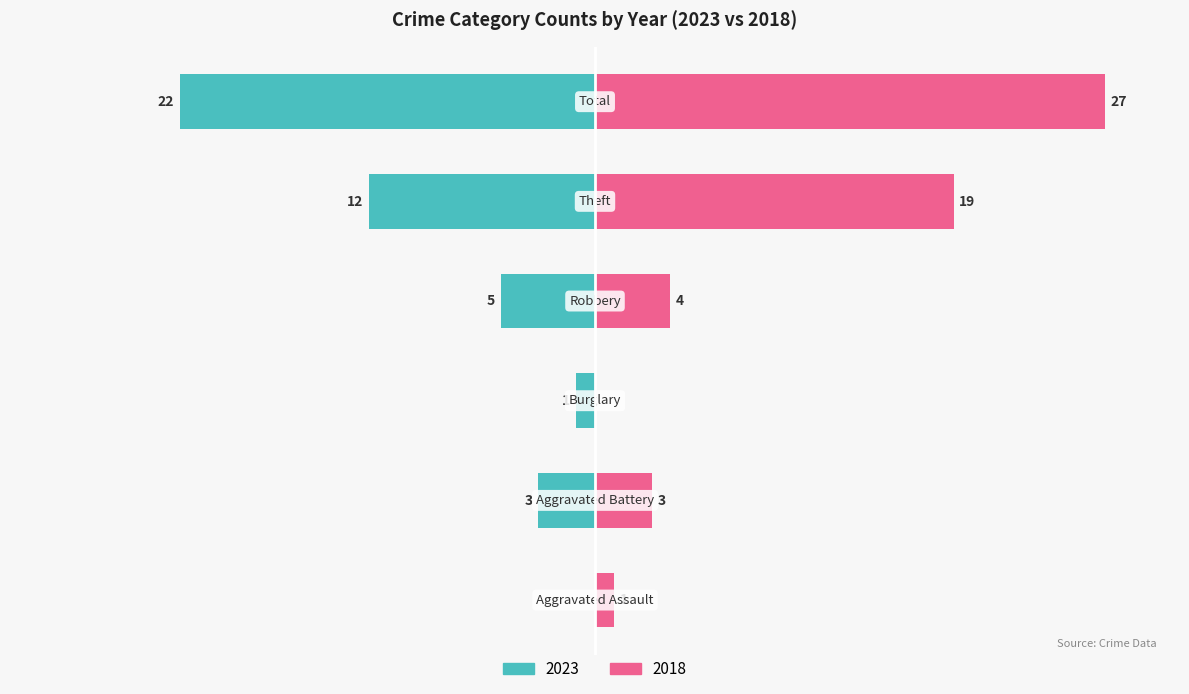

Which series has the largest total across all categories?

2018